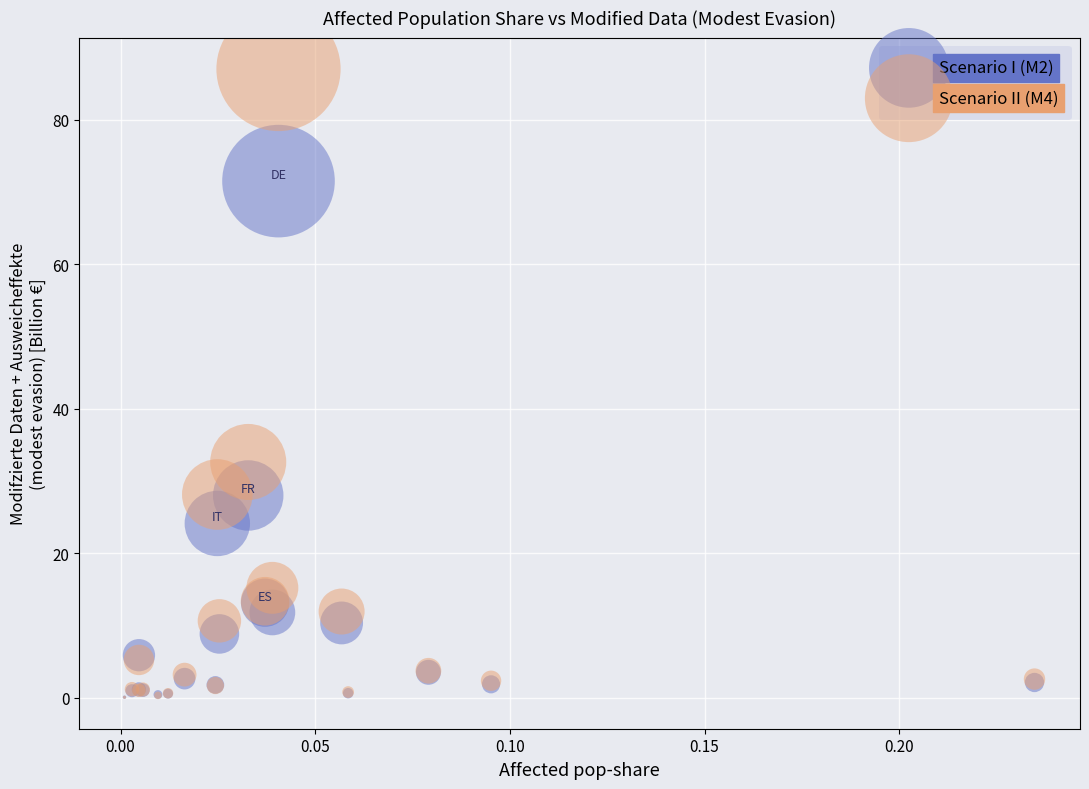

Which series contains the highest Y value?

Scenario II (M4)